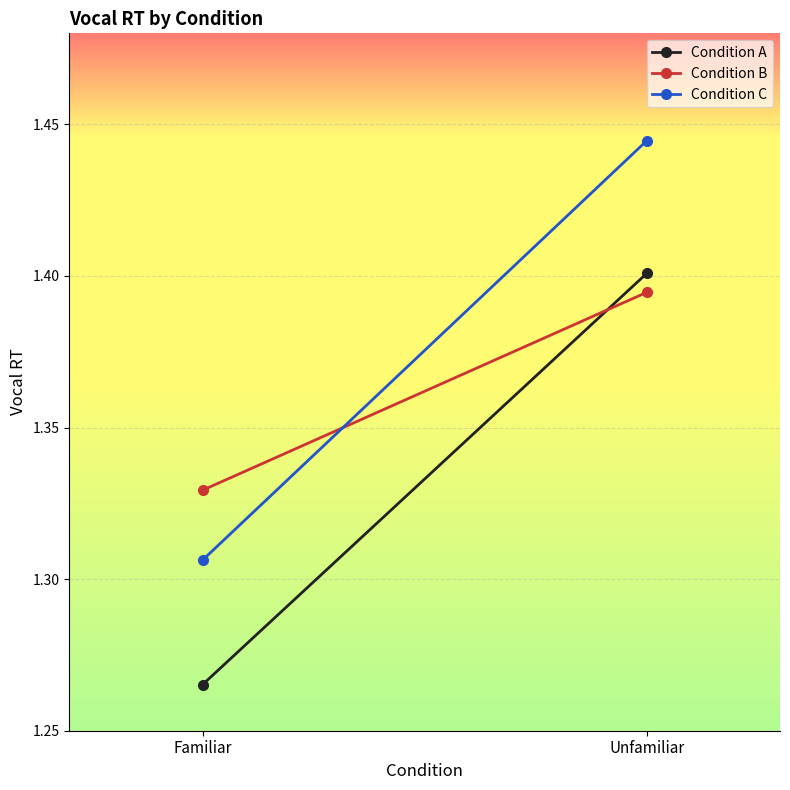

Between Familiar and Unfamiliar, which series saw the biggest shift?

Condition C